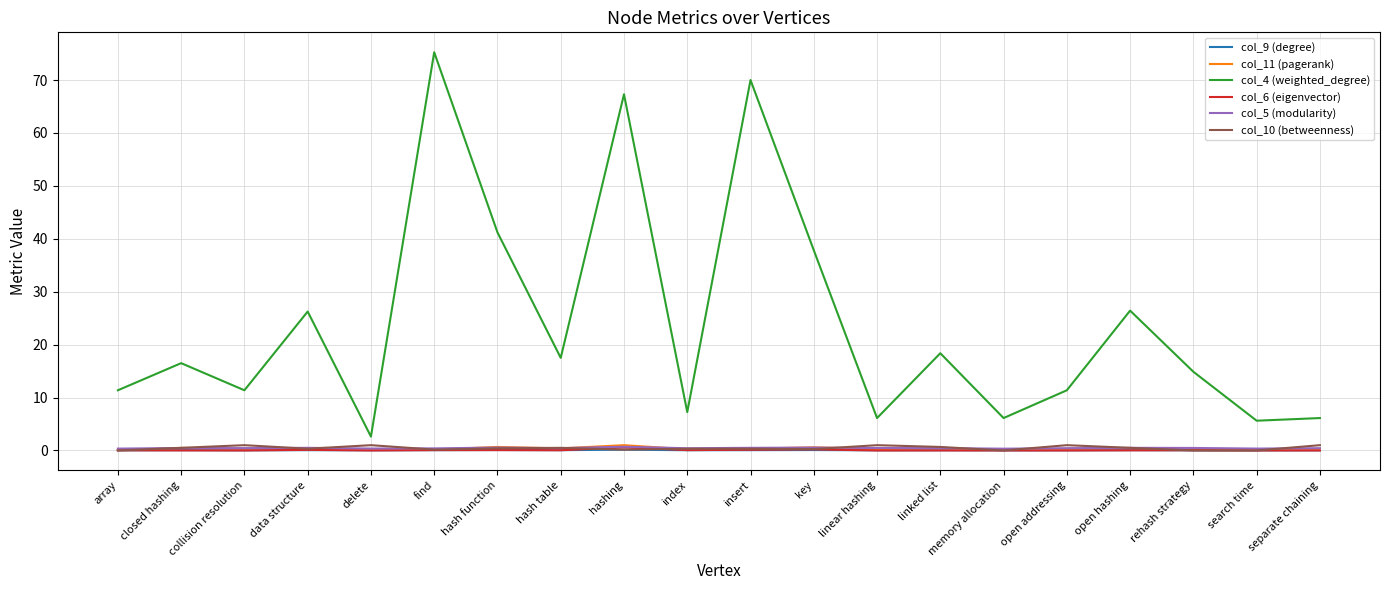

Which series has the largest range (max minus min)?

col_4 (weighted_degree)